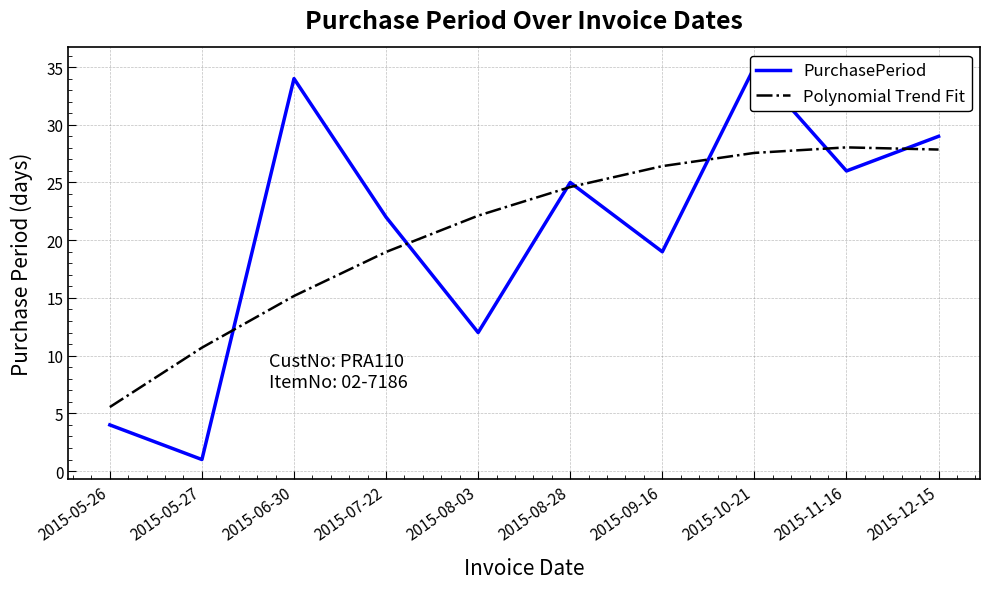

The value of PurchasePeriod at 2015-08-03 is 7.5. True or false?

False